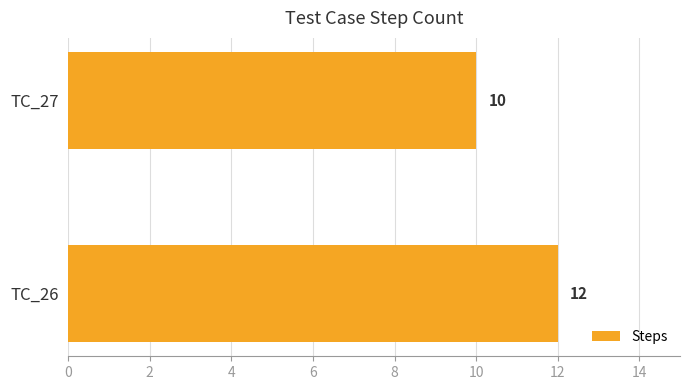

Does the chart contain any negative values?

No